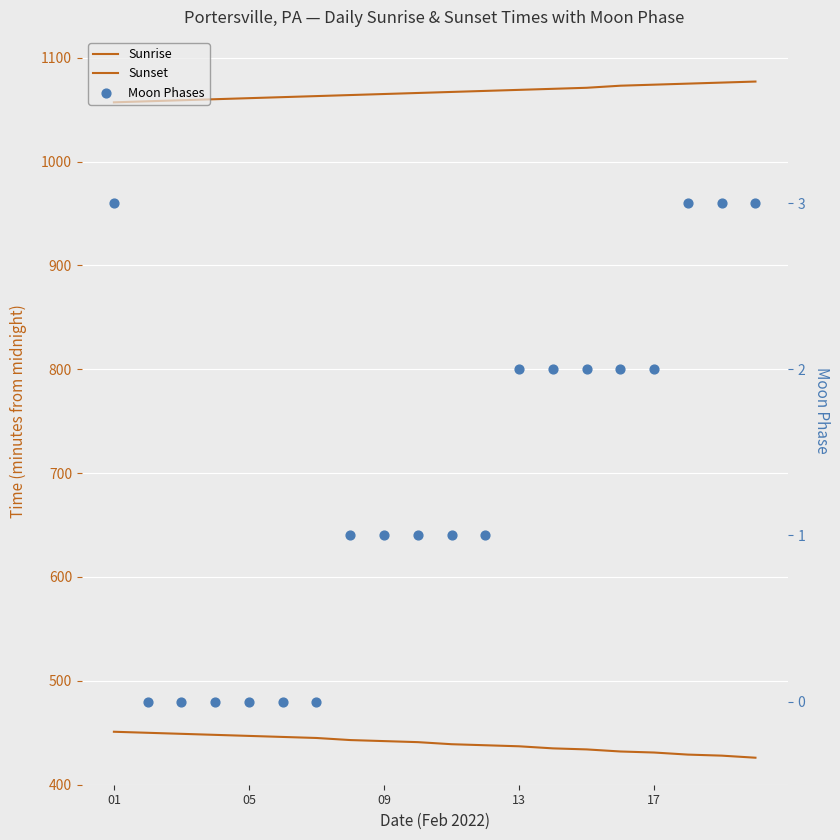

At how many categories does at least one series exceed 911?

20